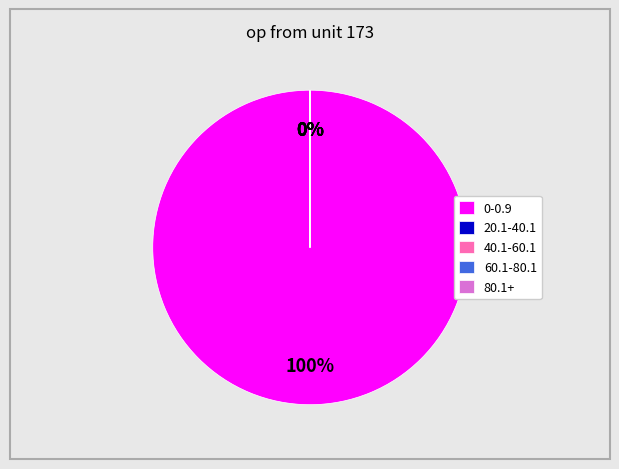

What is the largest slice in the pie chart?

0-0.9